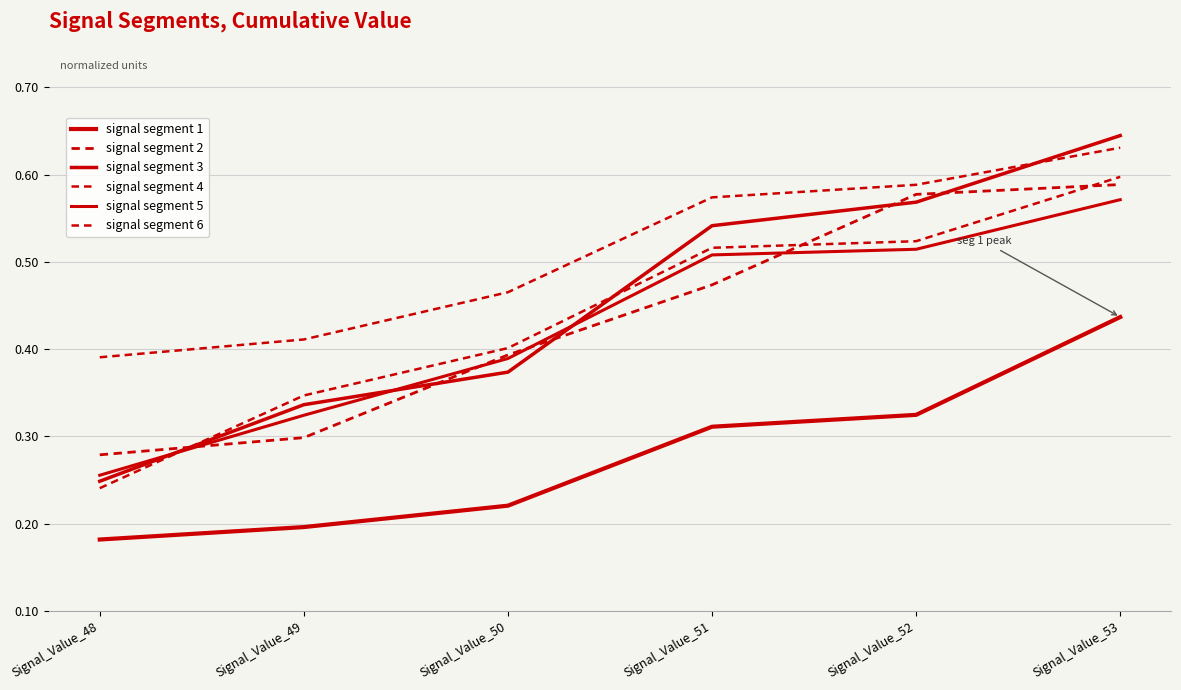

Does the chart display data point markers on the line(s)?

No